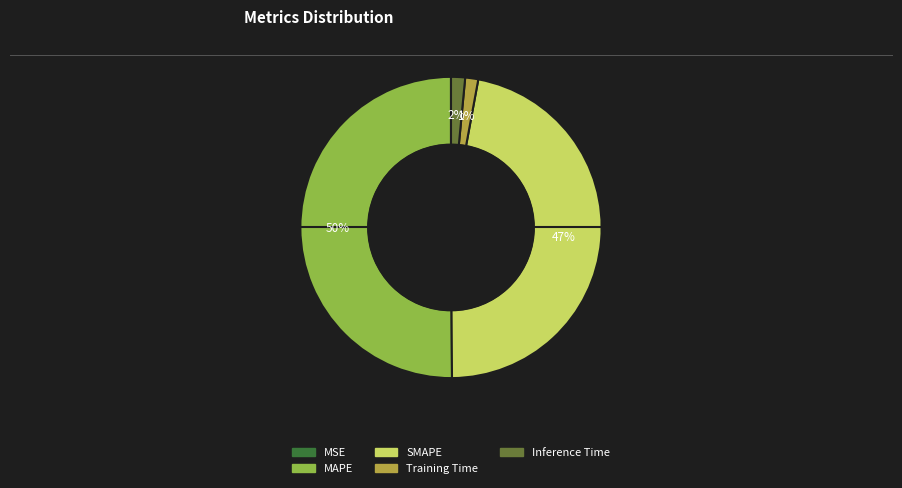

What is the largest slice in the pie chart?

MAPE